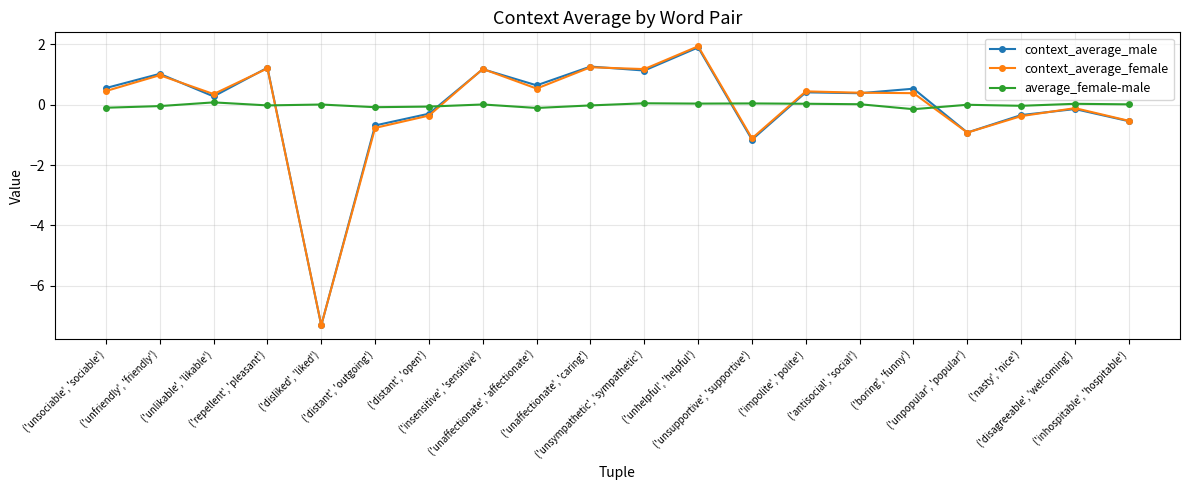

The value of context_average_female at ('distant', 'outgoing') is -0.8. True or false?

True